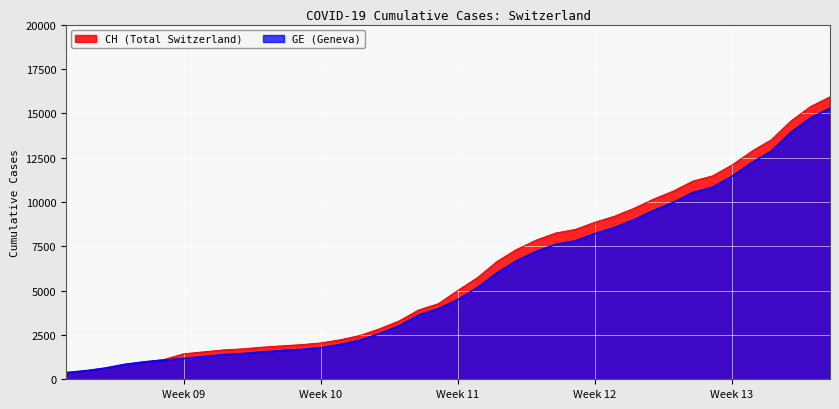

At which label is CH closest to 8150?

2020-03-21